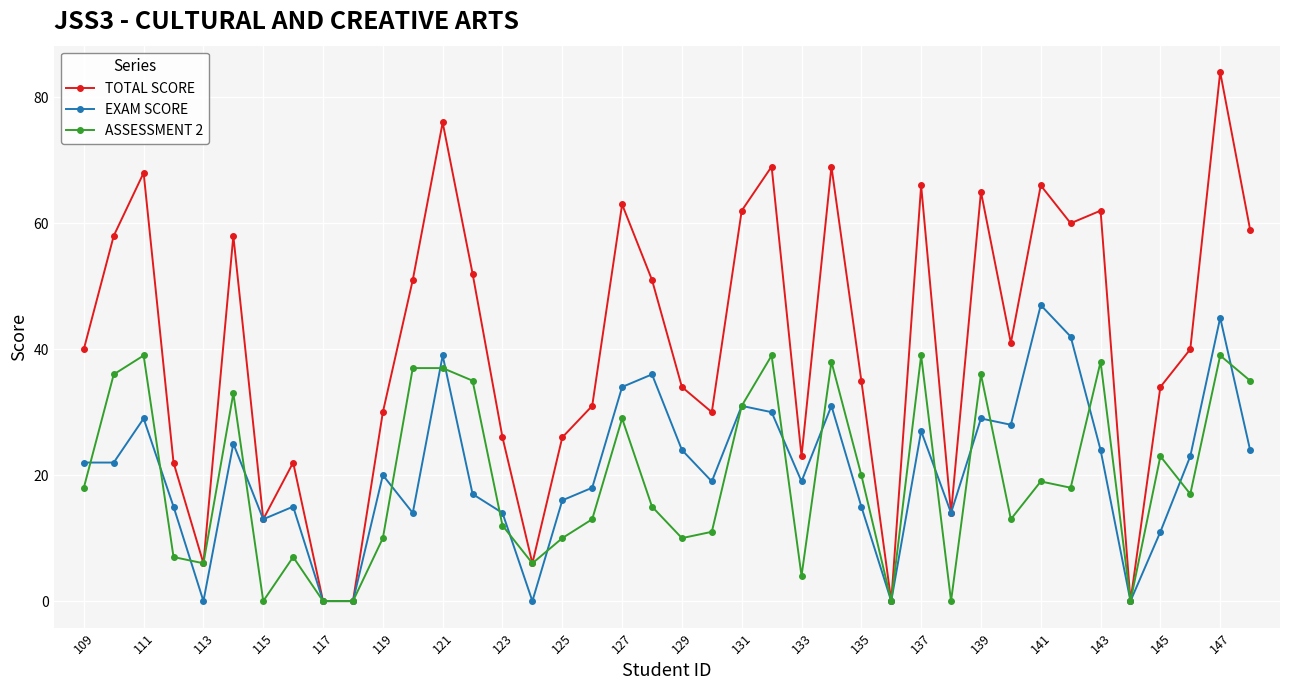

Which series has the largest total across all categories?

TOTAL SCORE